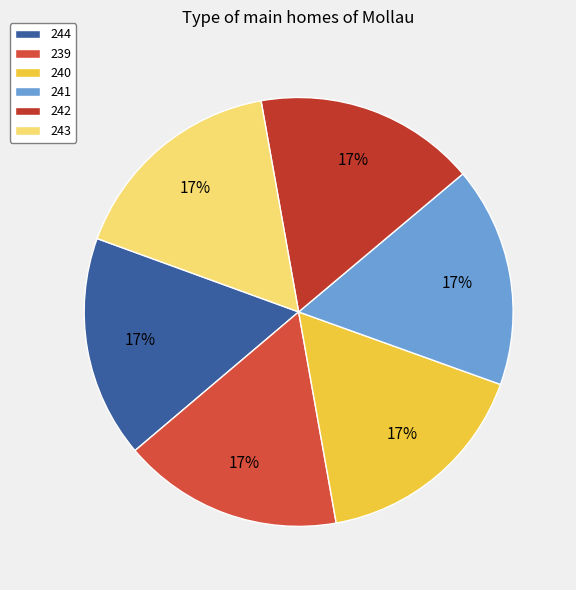

How many segments does this pie chart have?

6